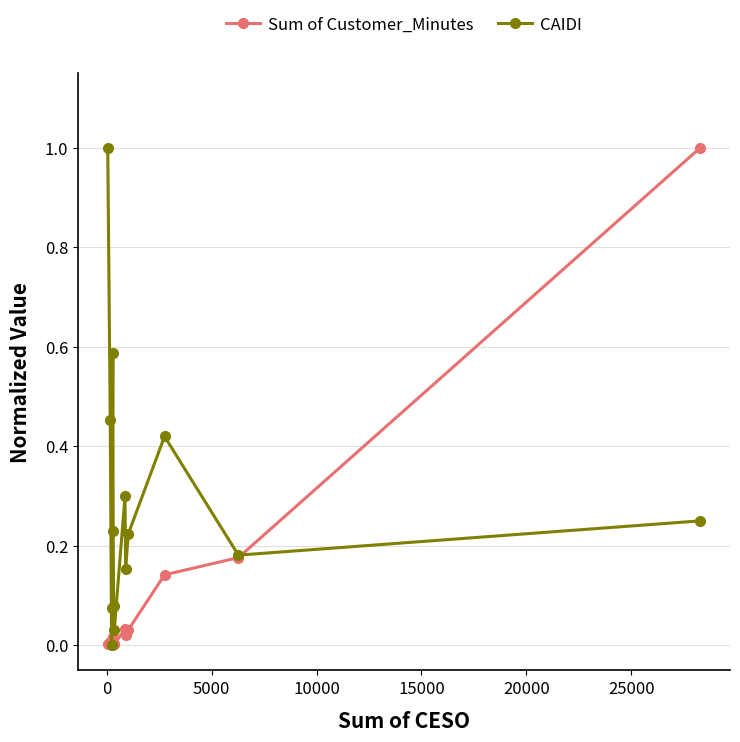

How many interior local valleys does the CAIDI series have?

4